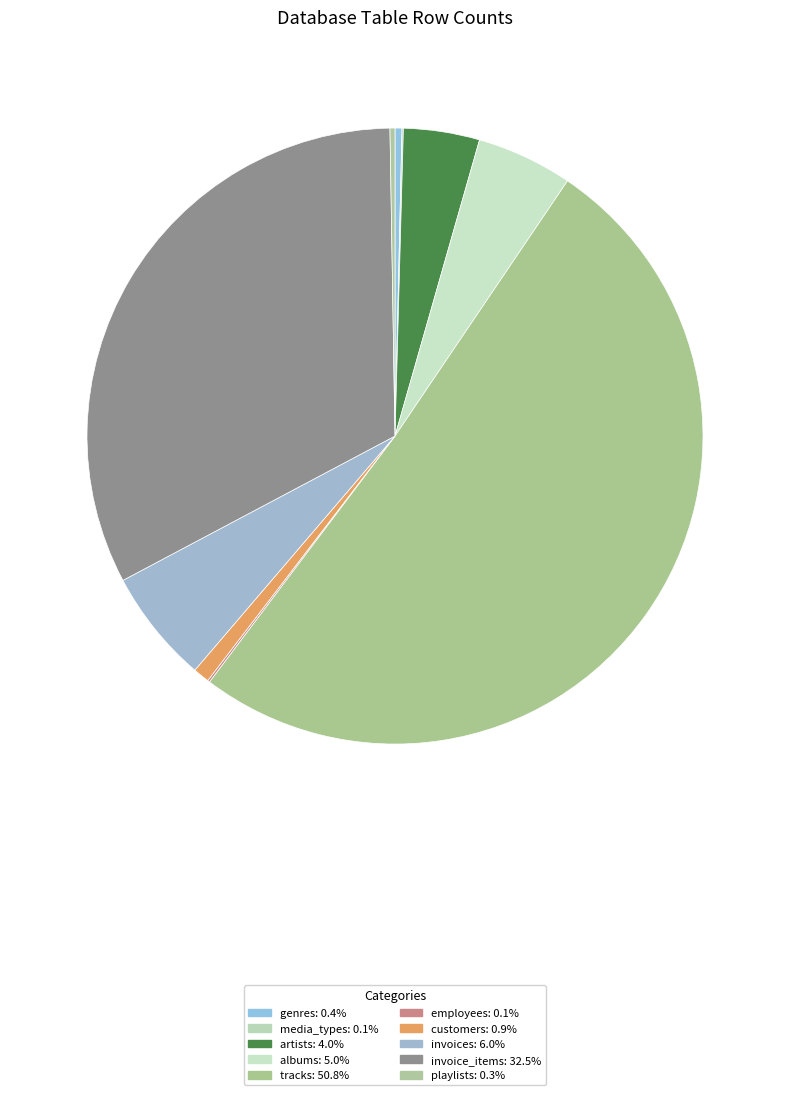

Which slice represents more than half of the pie?

tracks